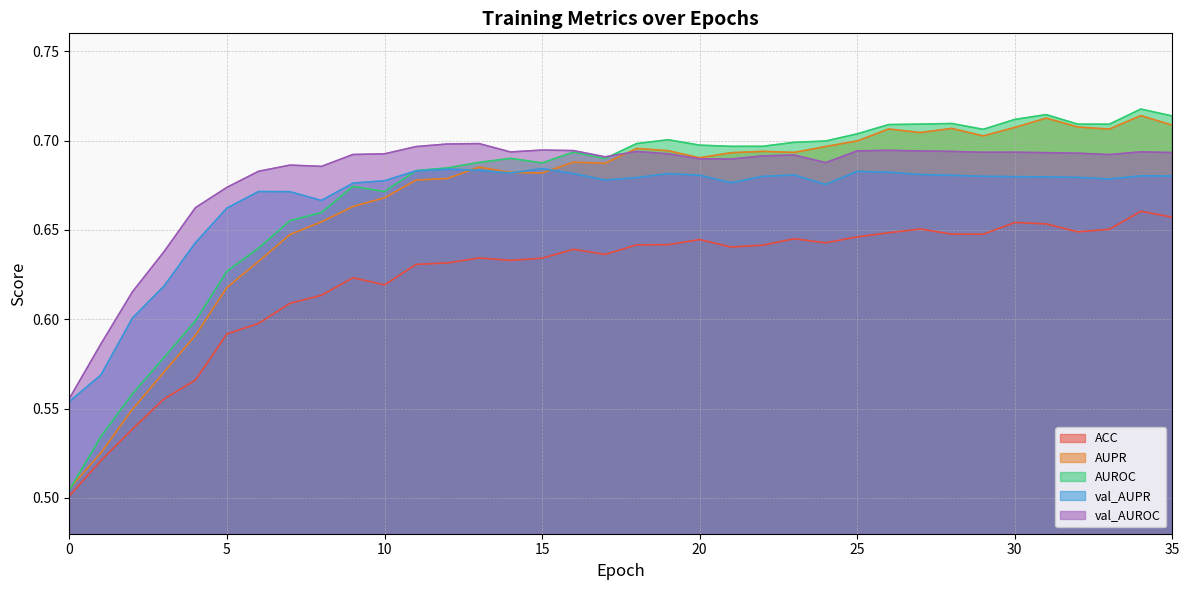

Rank the categories by val_AUROC value from highest to lowest.

13, 12, 11, 15, 26, 16, 25, 27, 28, 18, 34, 14, 30, 29, 35, 31, 32, 10, 19, 9, 33, 23, 22, 17, 20, 21, 24, 7, 8, 6, 5, 4, 3, 2, 1, 0